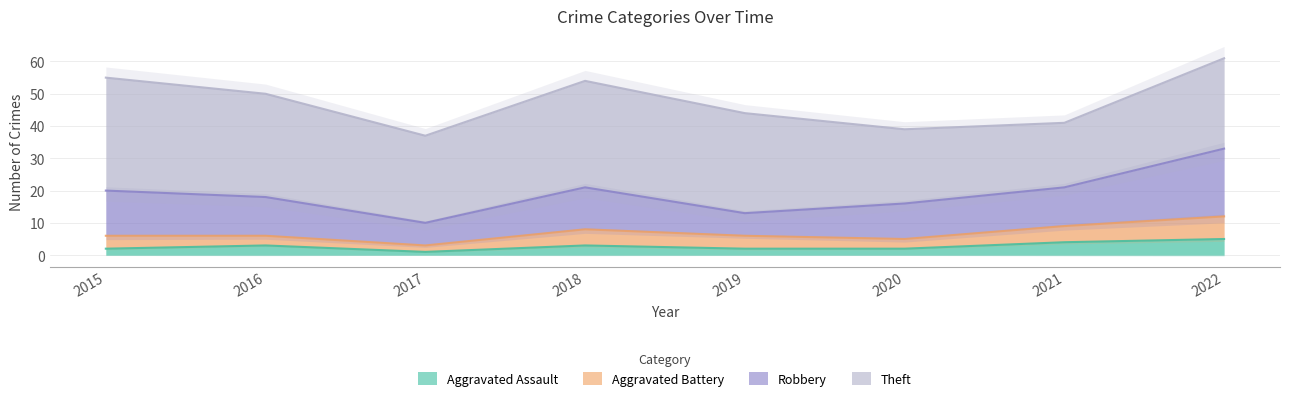

What is the sum of all Robbery values?

97